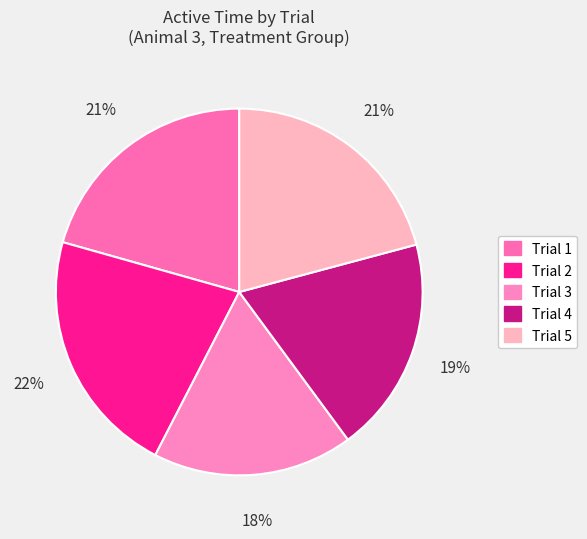

Which has a higher value, Trial 2 or Trial 1?

Trial 2